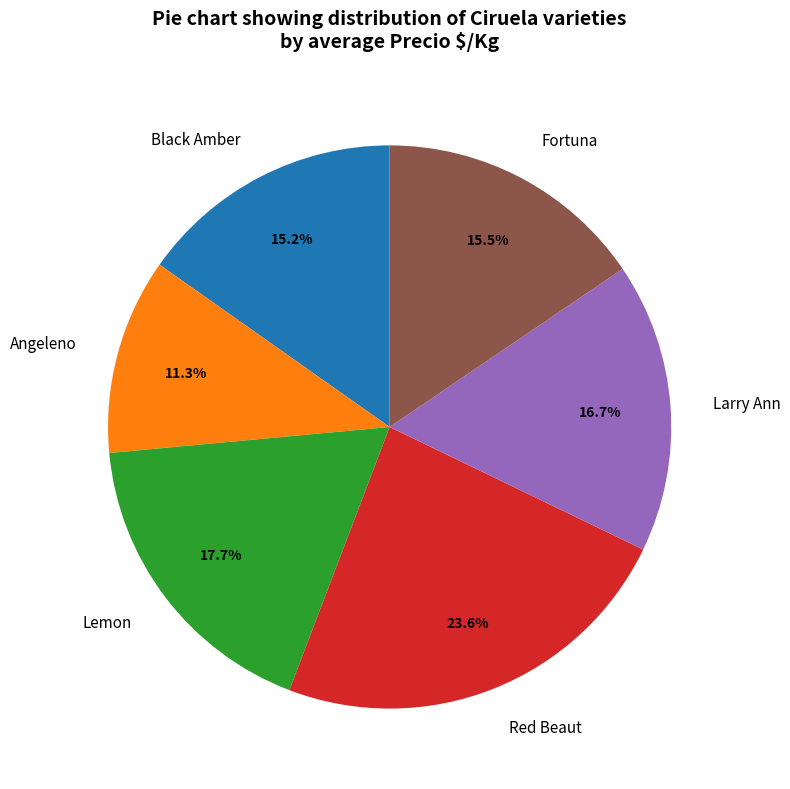

Which has a higher value, Fortuna or Red Beaut?

Red Beaut